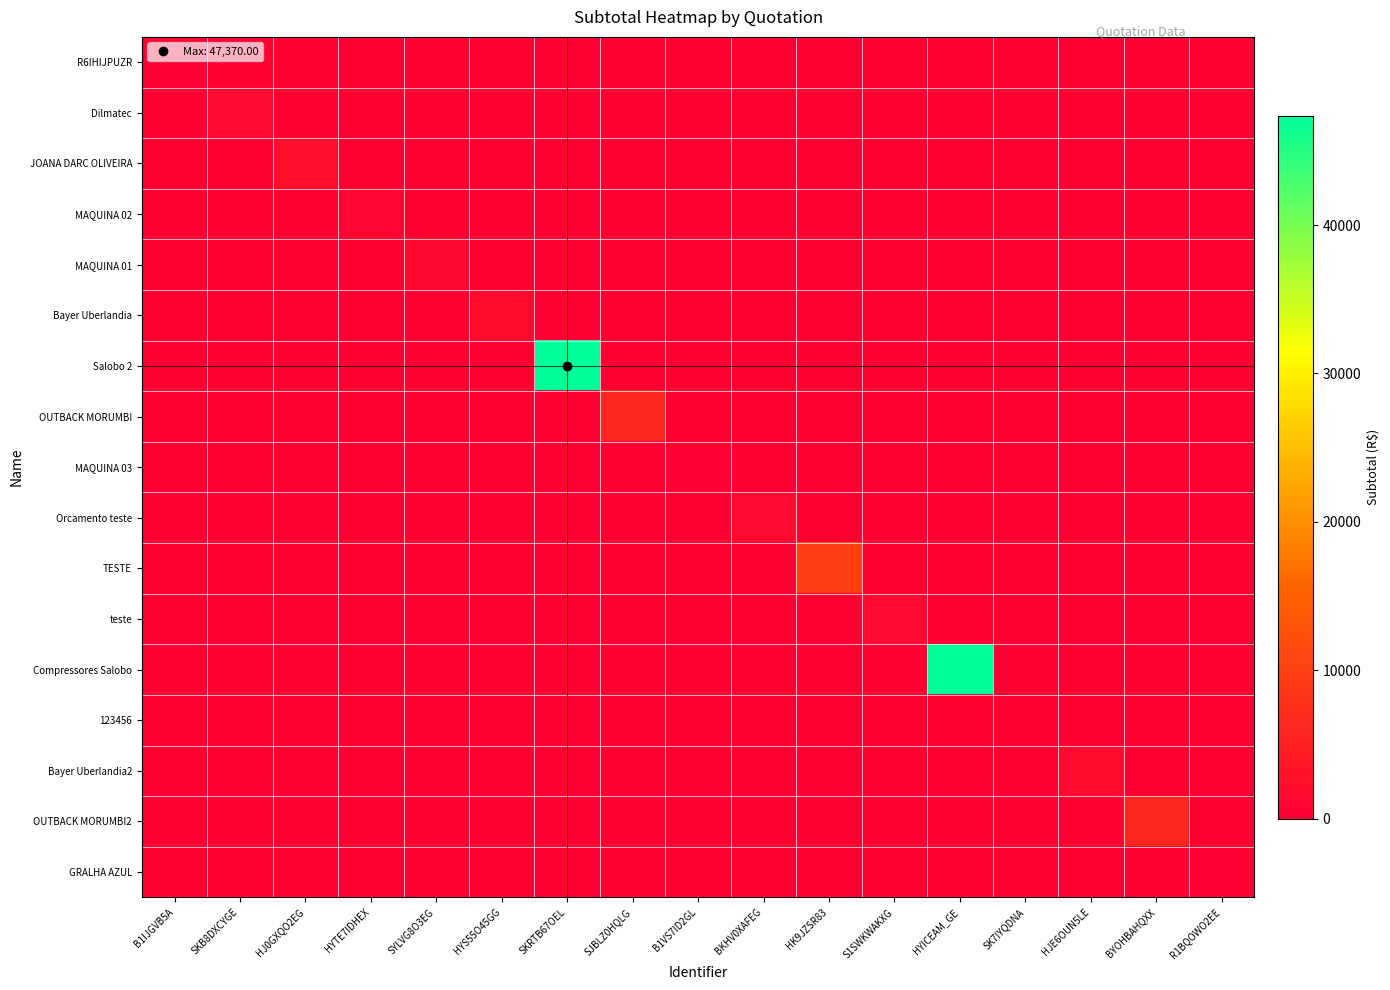

At how many categories does at least one series exceed 35308?

2